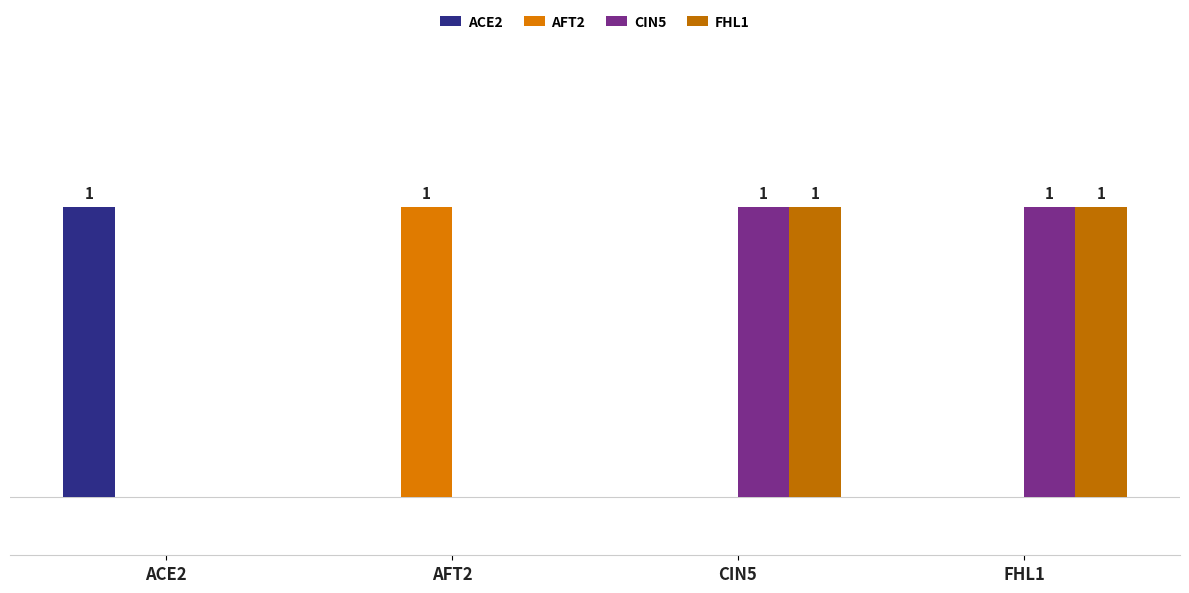

What is the difference between the maximum and minimum values in the ACE2 series?

1